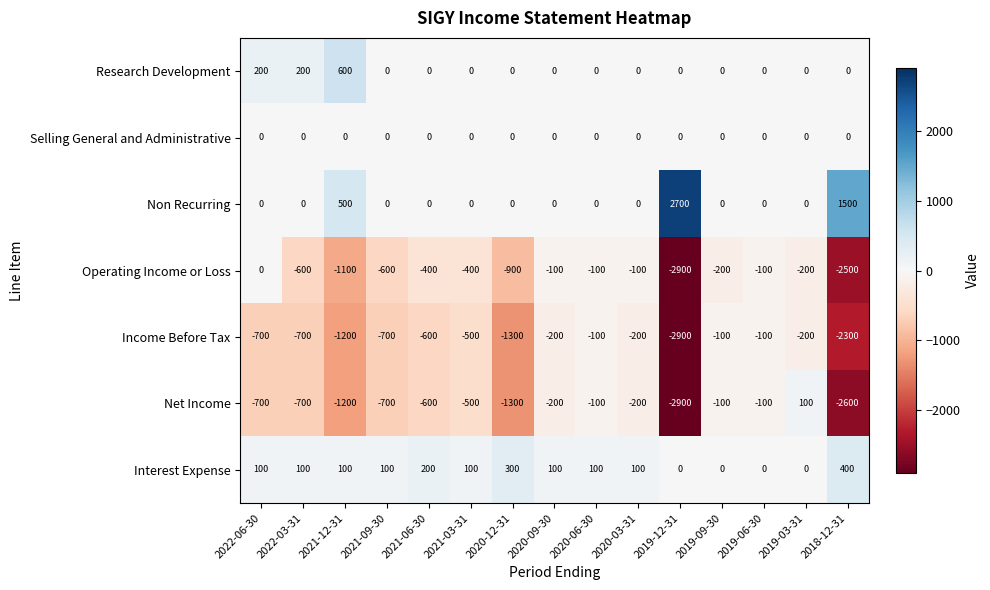

Between 2019-09-30 and 2018-12-31, which series saw the biggest shift?

Net Income